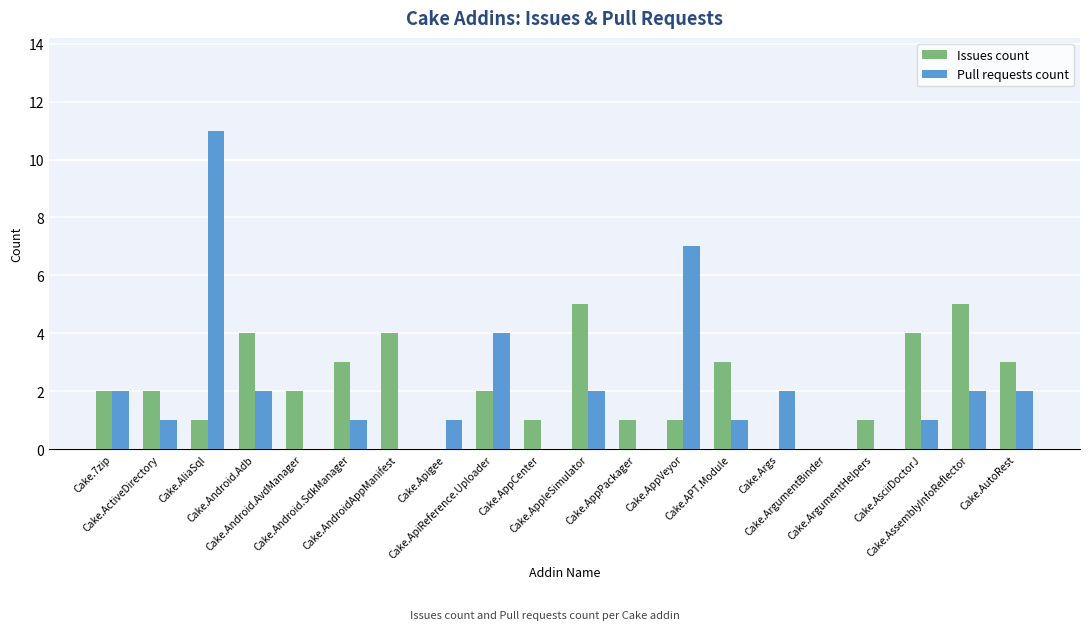

Which series has the largest range (max minus min)?

Pull requests count